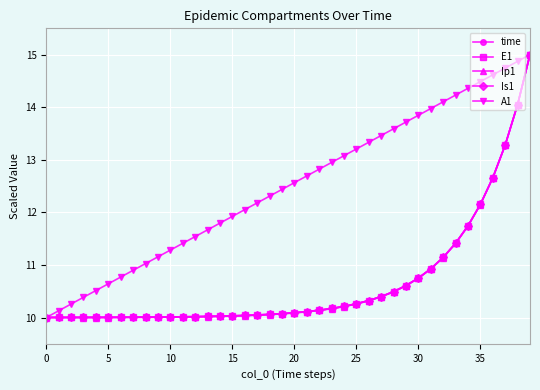

Which series has the largest total across all categories?

A1